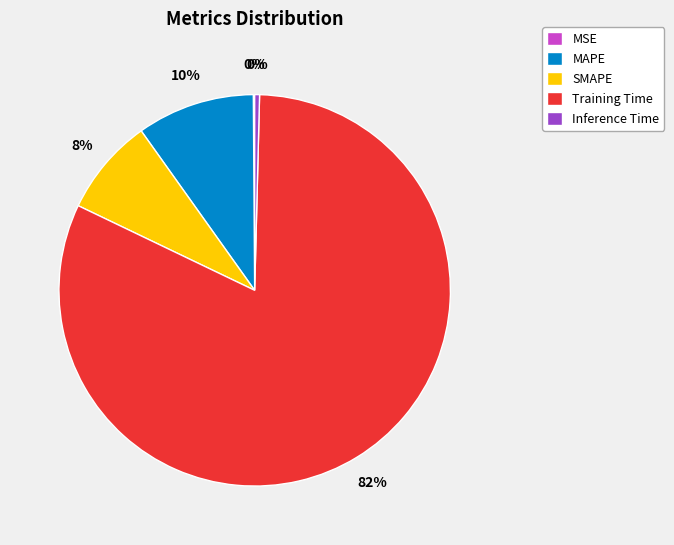

What is the largest slice in the pie chart?

Training Time